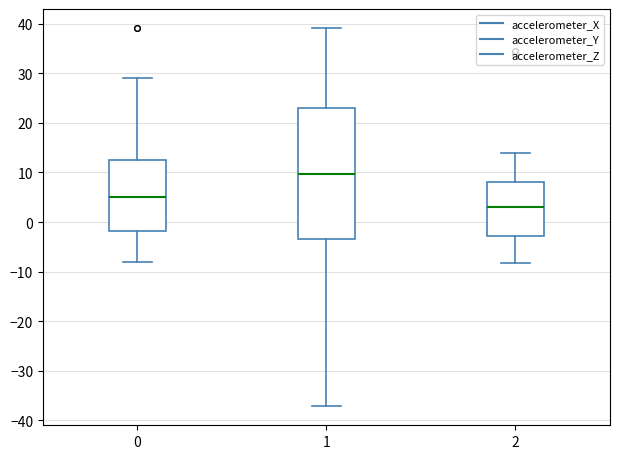

Which box is the tallest, from its lower edge to its upper edge?

1